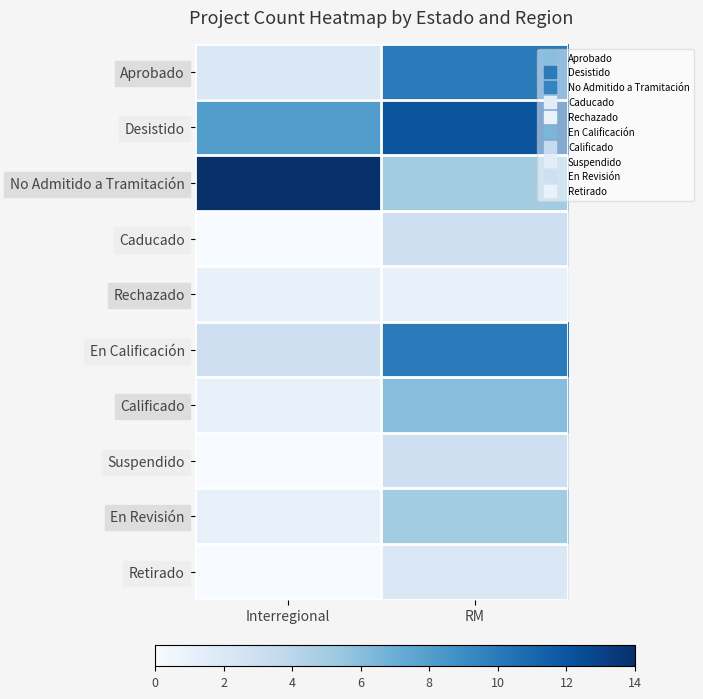

What is the total value across all series at Interregional?

30